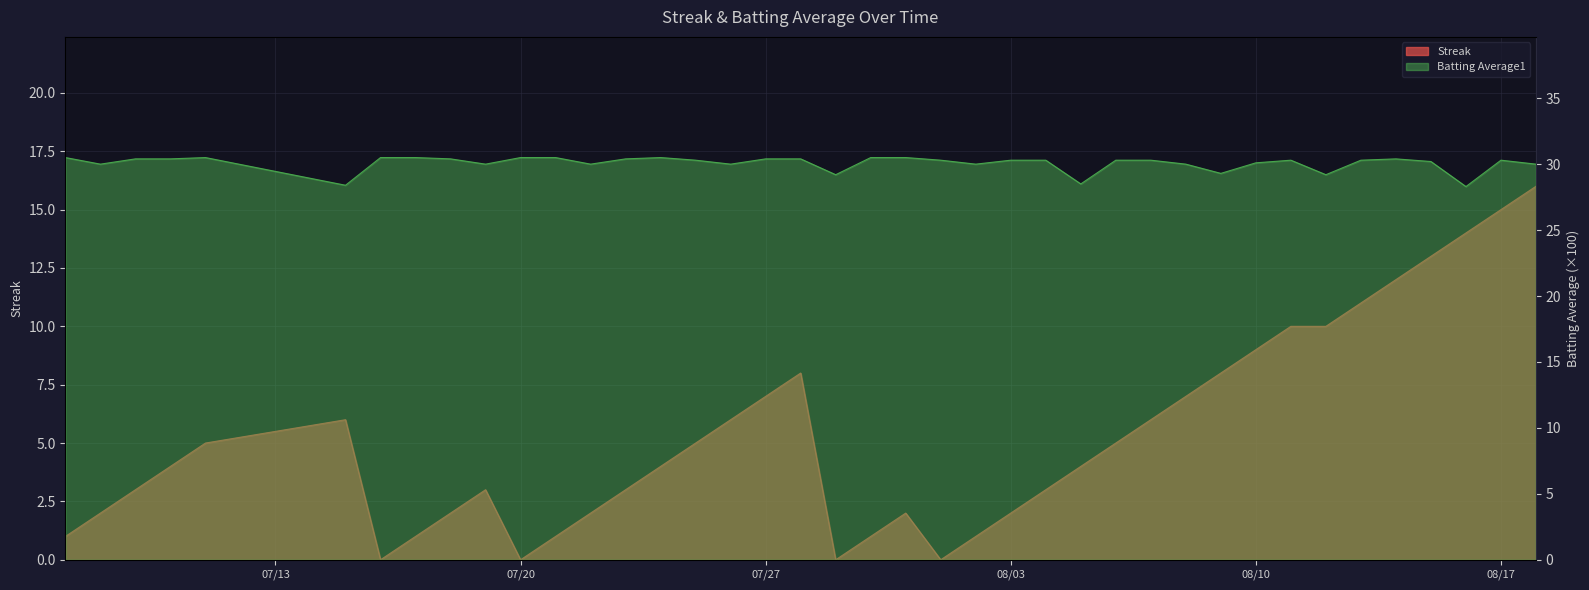

What is the label of the 29th point from the left?

2010-08-07